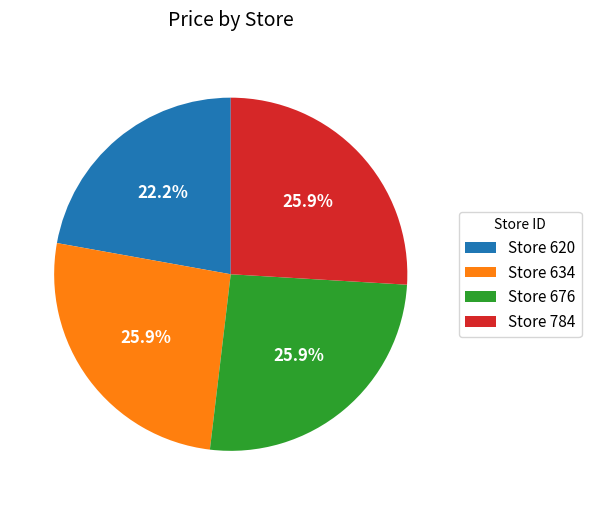

Is there a majority slice in this chart?

No